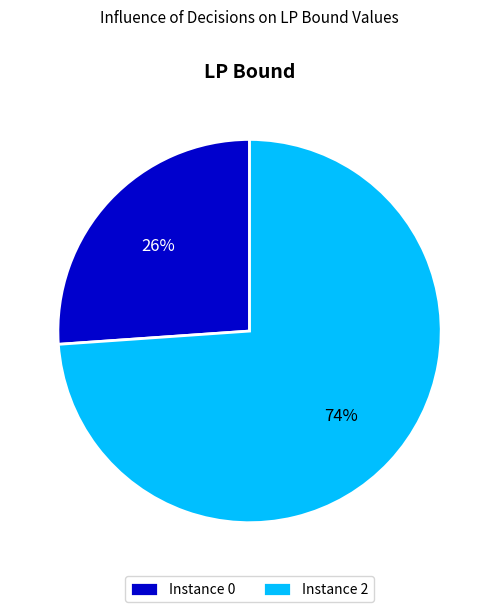

Combined, do Instance 2 and Instance 0 account for over 50%?

Yes